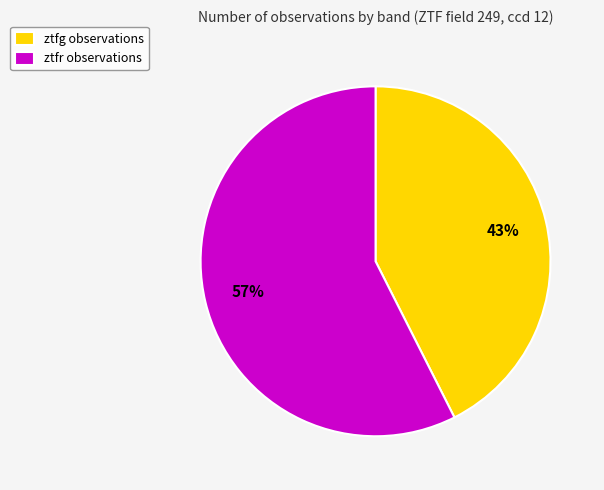

To the nearest percent, what is the combined percentage of ztfr and ztfg?

100%